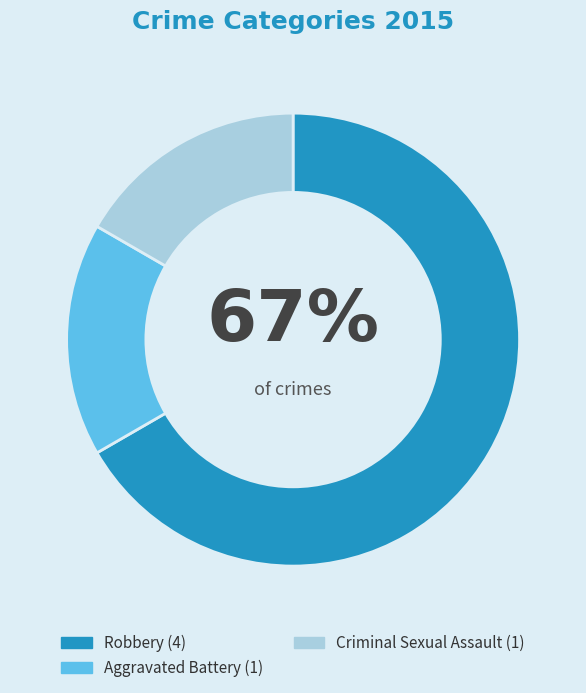

Is there any slice that represents more than half of the pie?

Yes